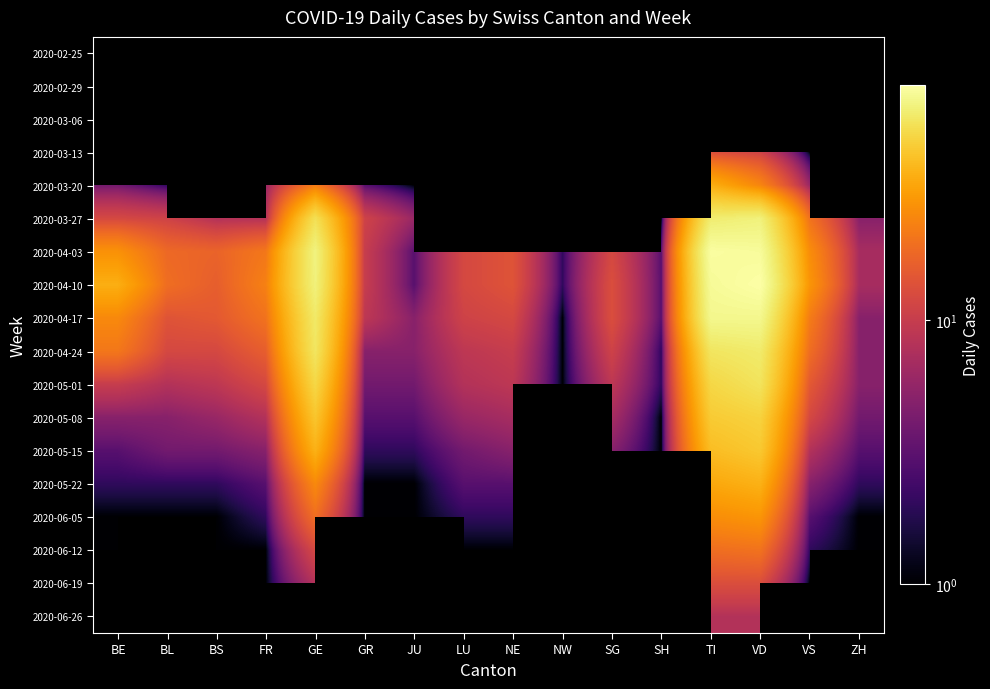

Between GR and VD, which is larger?

VD